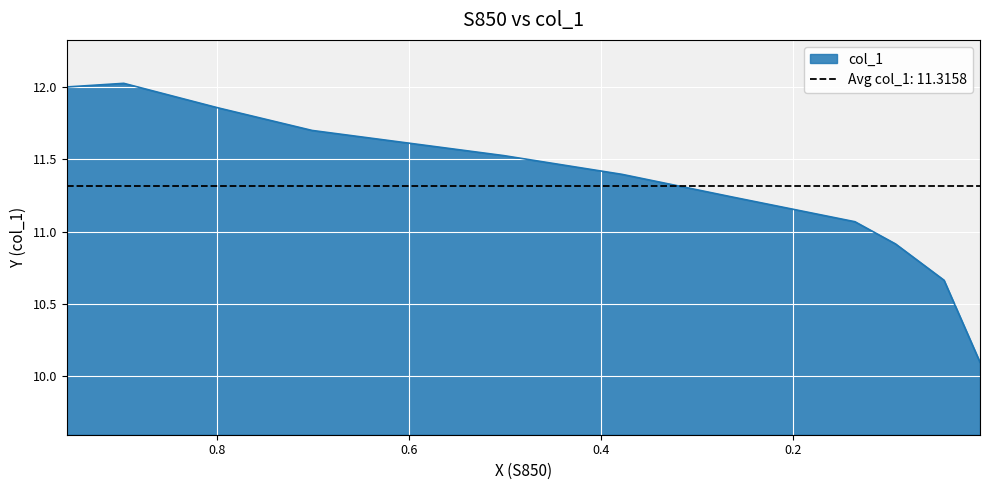

How many interior local peaks (higher than both neighbors) does the data have?

1